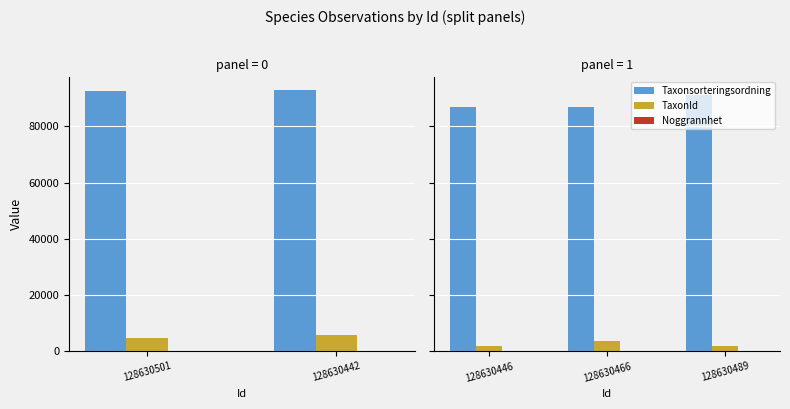

What is the average value of the Noggrannhet series?

10